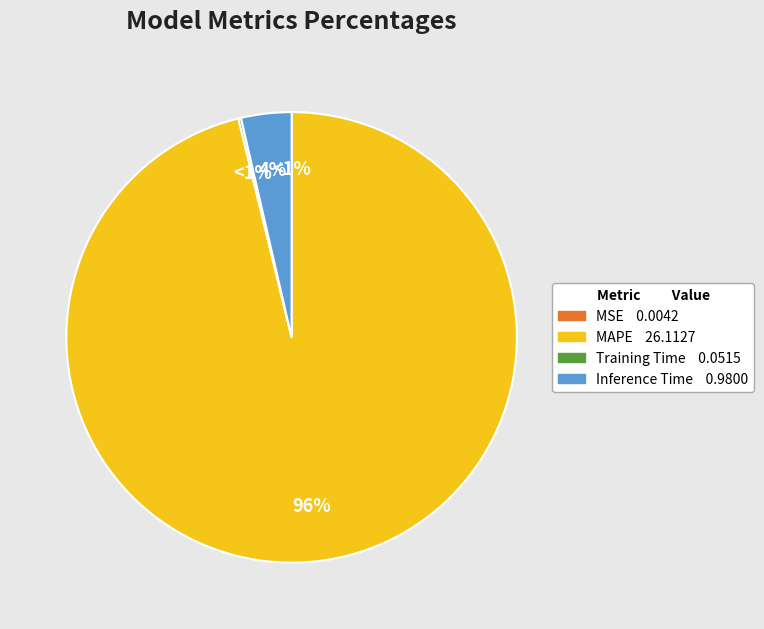

Does Inference Time account for over 50% of the chart?

No